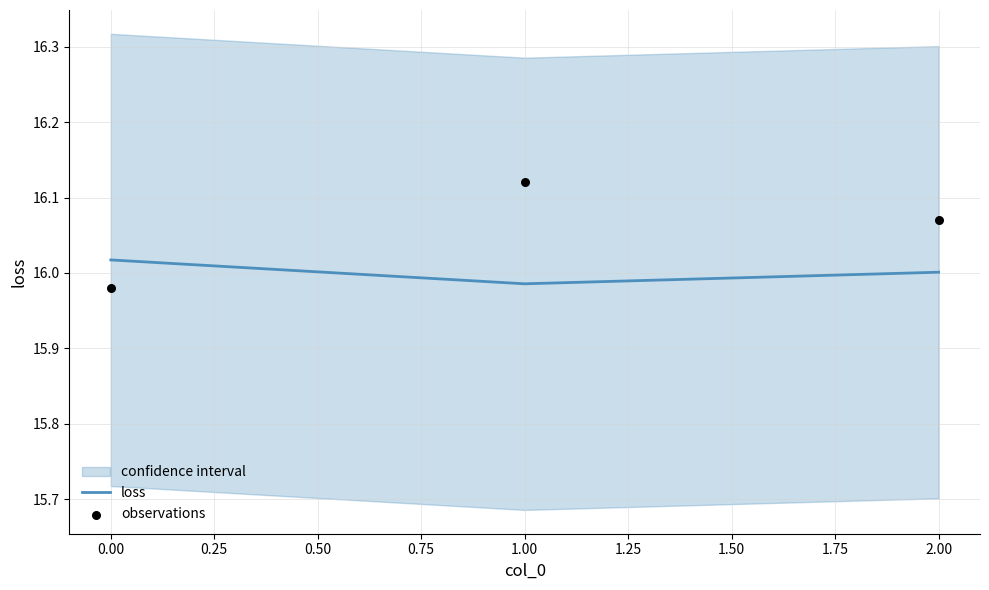

List the labels in order of loss value, smallest first.

1.00, 2.00, 0.00